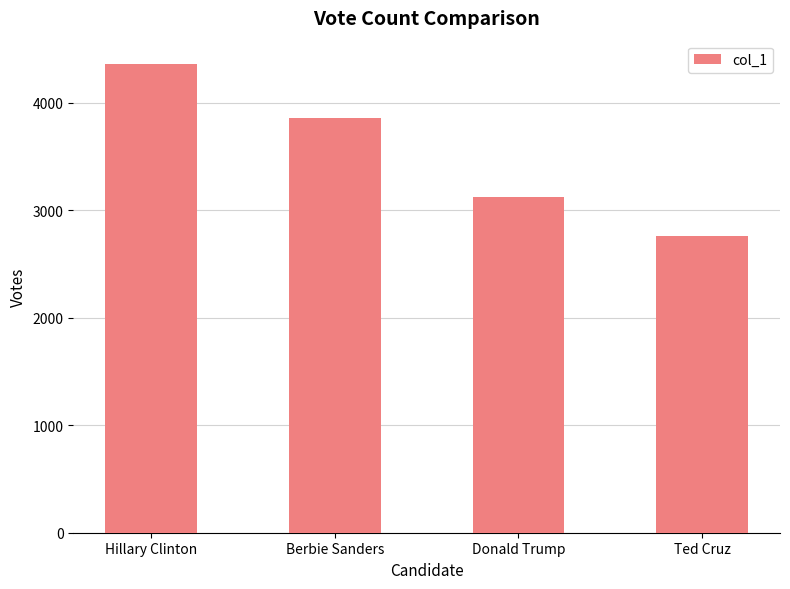

Reading left to right, what are all the values shown in this chart?

4361	3860	3126	2762